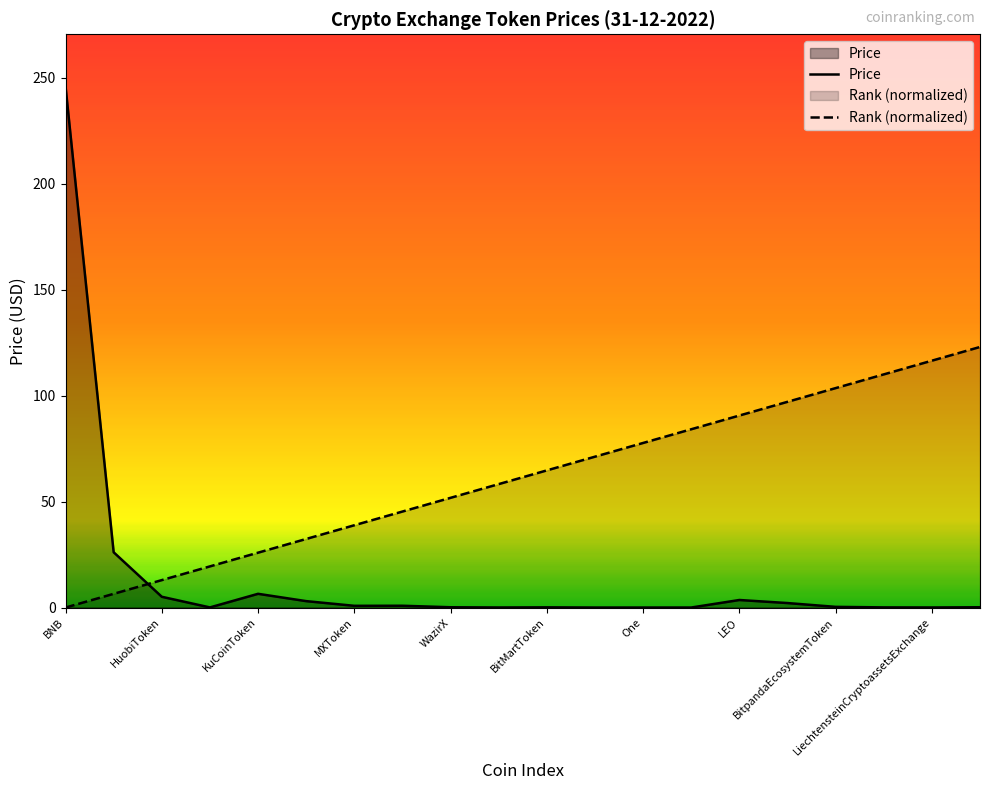

What is the maximum value shown in the chart?

245.9